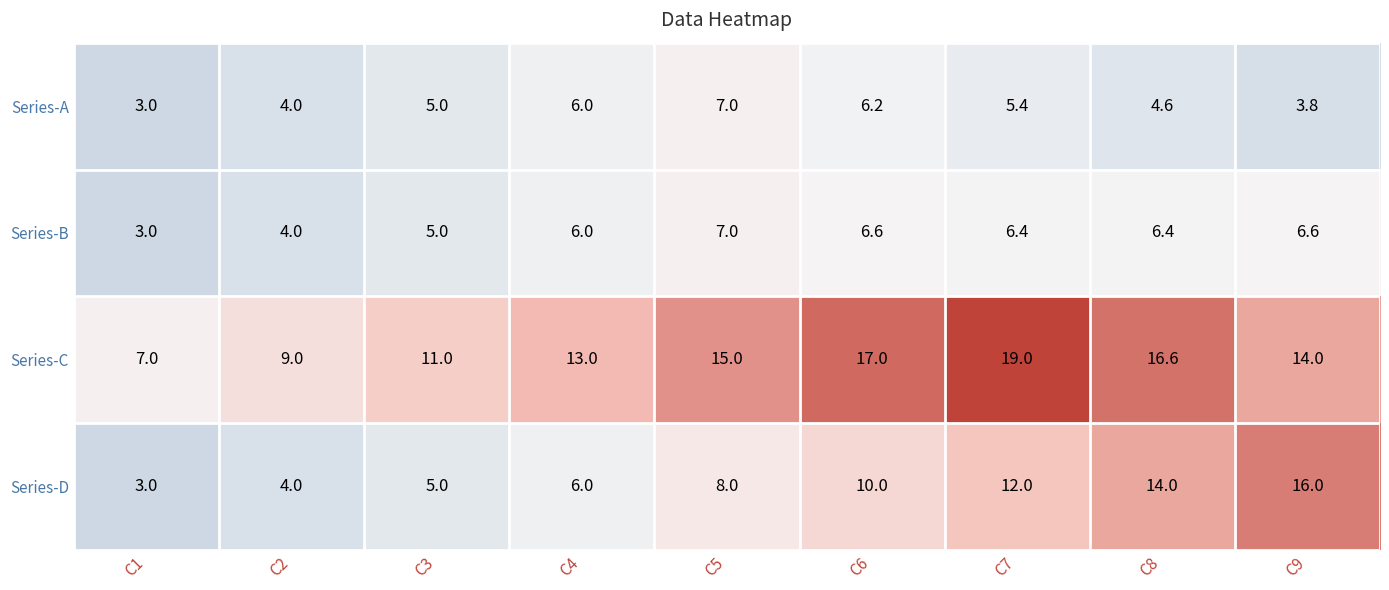

What is the greatest value displayed?

19.0